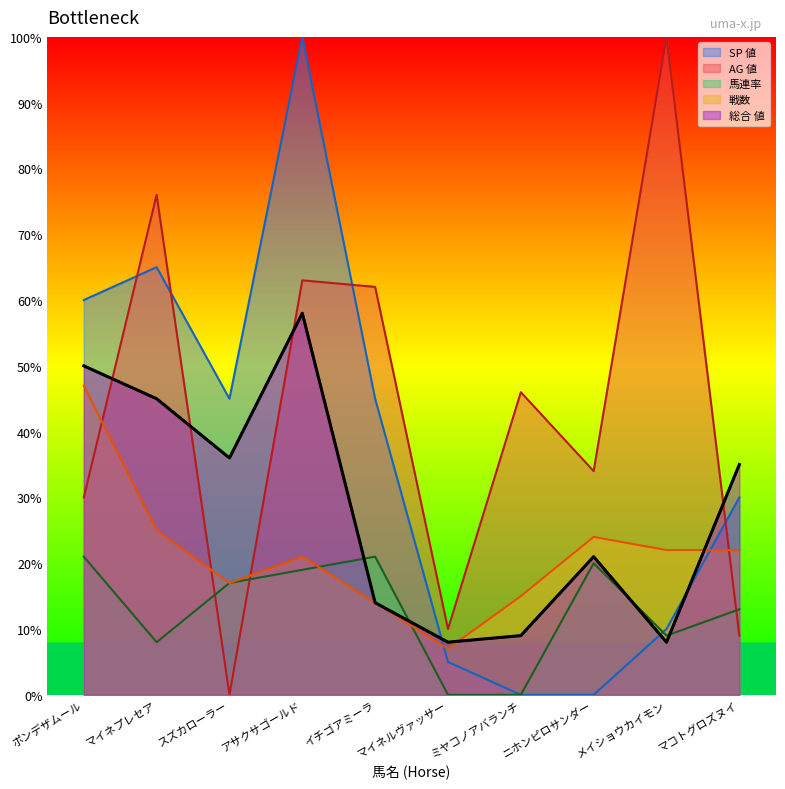

At which label does 総合 値 first exceed 35?

ポンデザムール